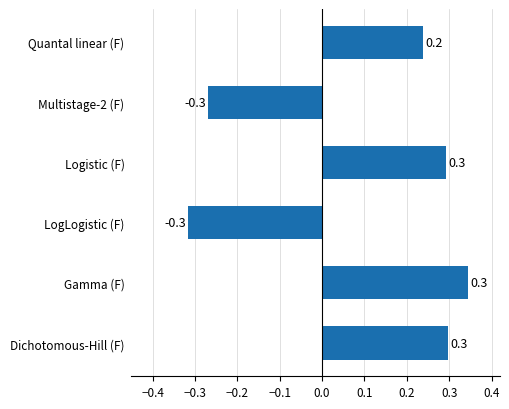

Which has a higher value, Gamma (F) or Multistage-2 (F)?

Gamma (F)